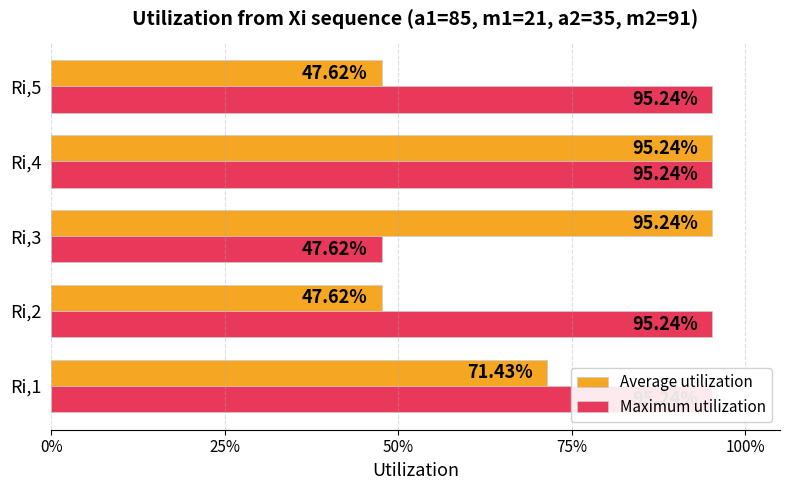

What is the minimum value for Average utilization?

0.5